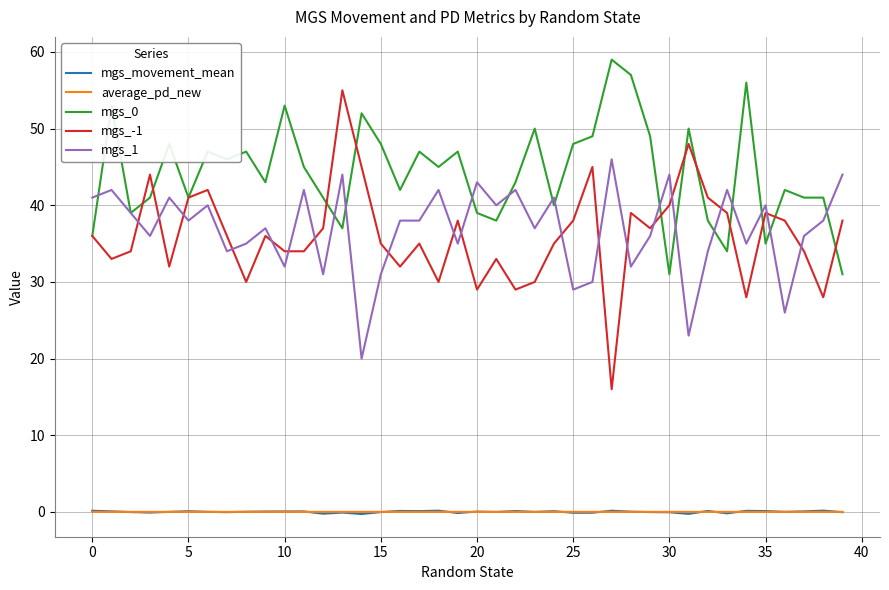

What is the maximum value shown in the chart?

59.0